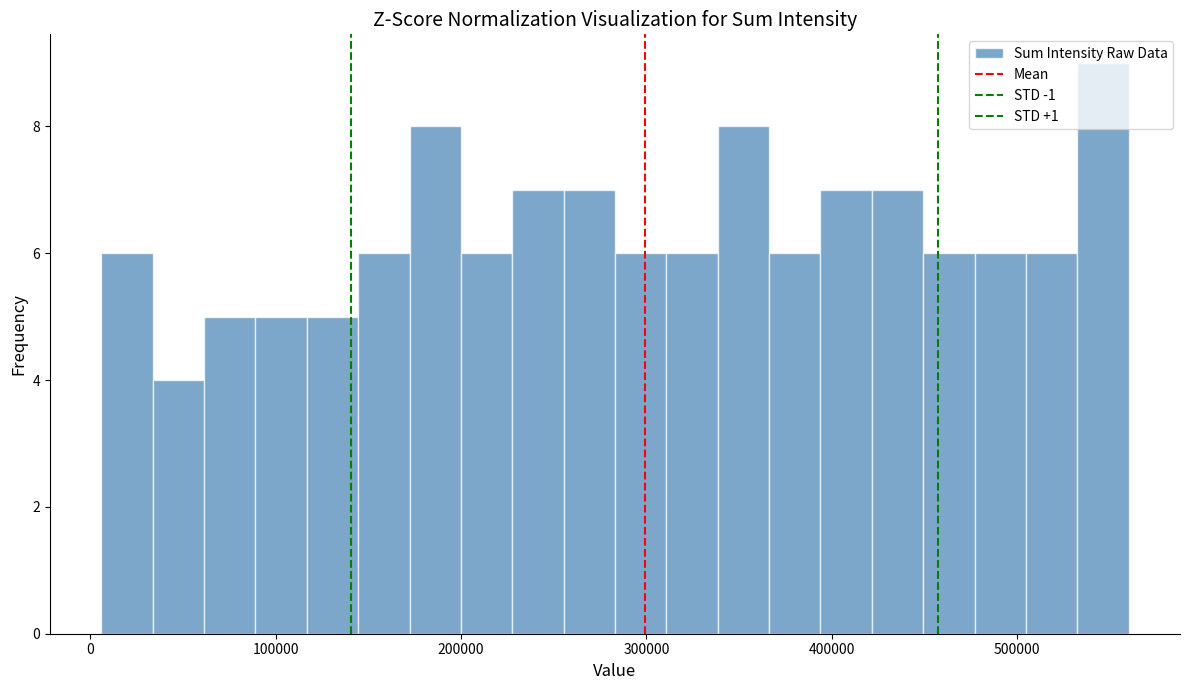

Around what value on the x-axis is the tallest bar? Give the approximate position of its centre, as read against the axis.

550000